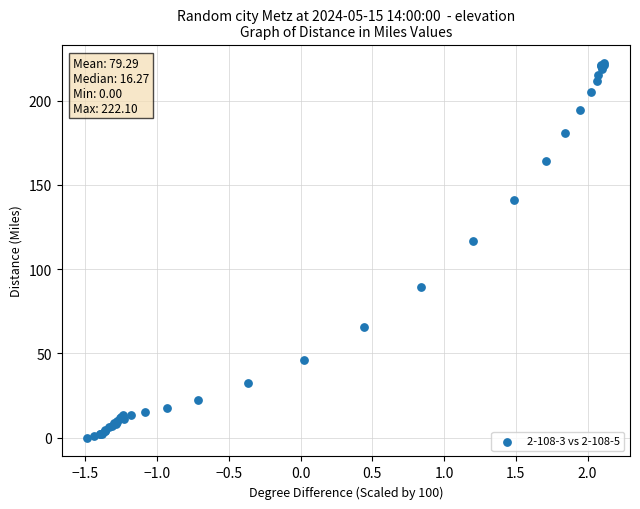

What Y value in the scatter plot is closest to 111?

116.5